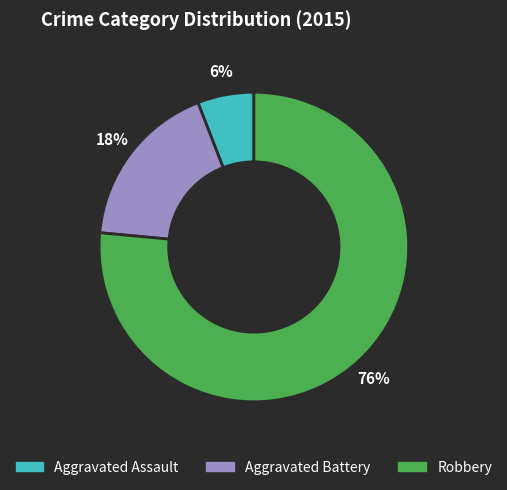

What percentage is the Robbery slice, to the nearest percent?

76%